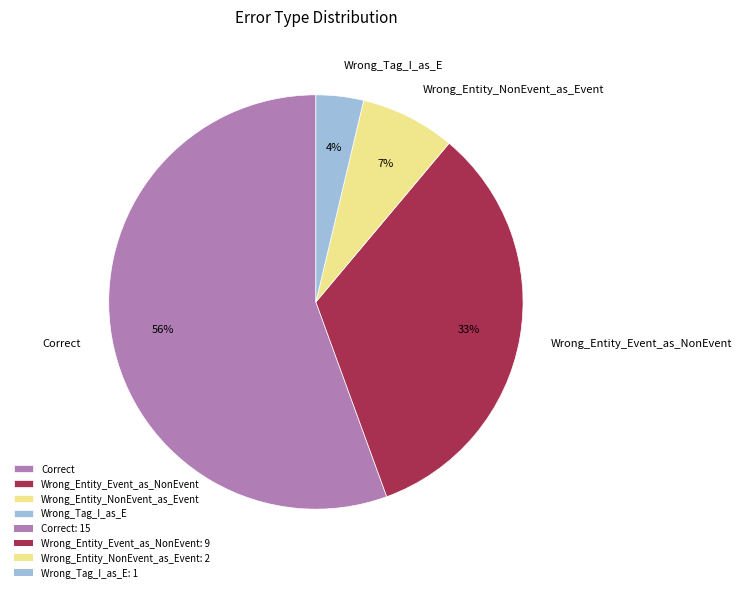

Is there a majority slice in this chart?

Yes